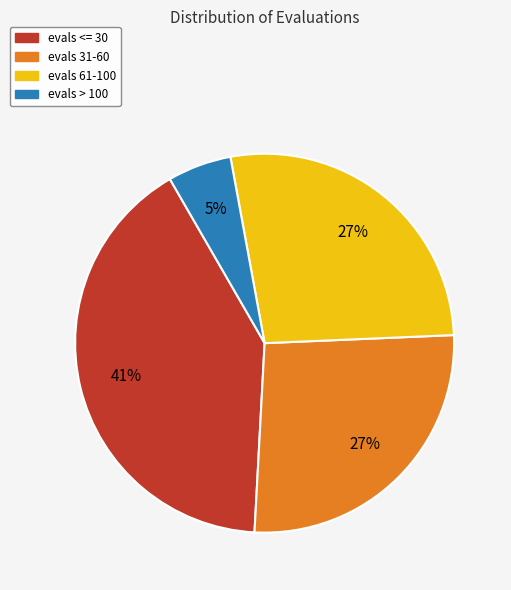

Does any single category account for the majority?

No